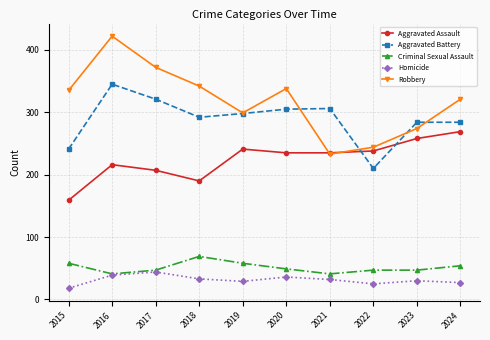

True or false: Criminal Sexual Assault and Robbery intersect in this chart.

False